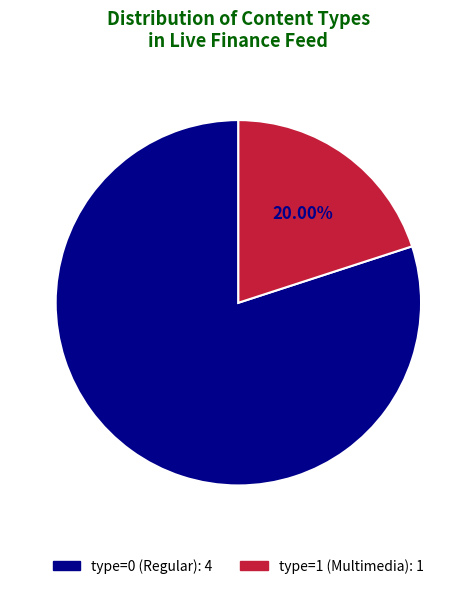

Does any single category account for the majority?

Yes